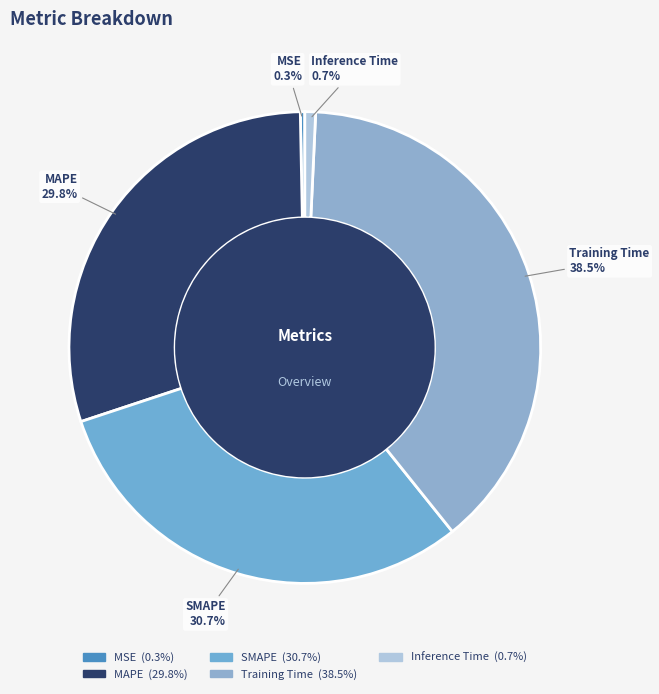

How many slices are in this pie chart?

5